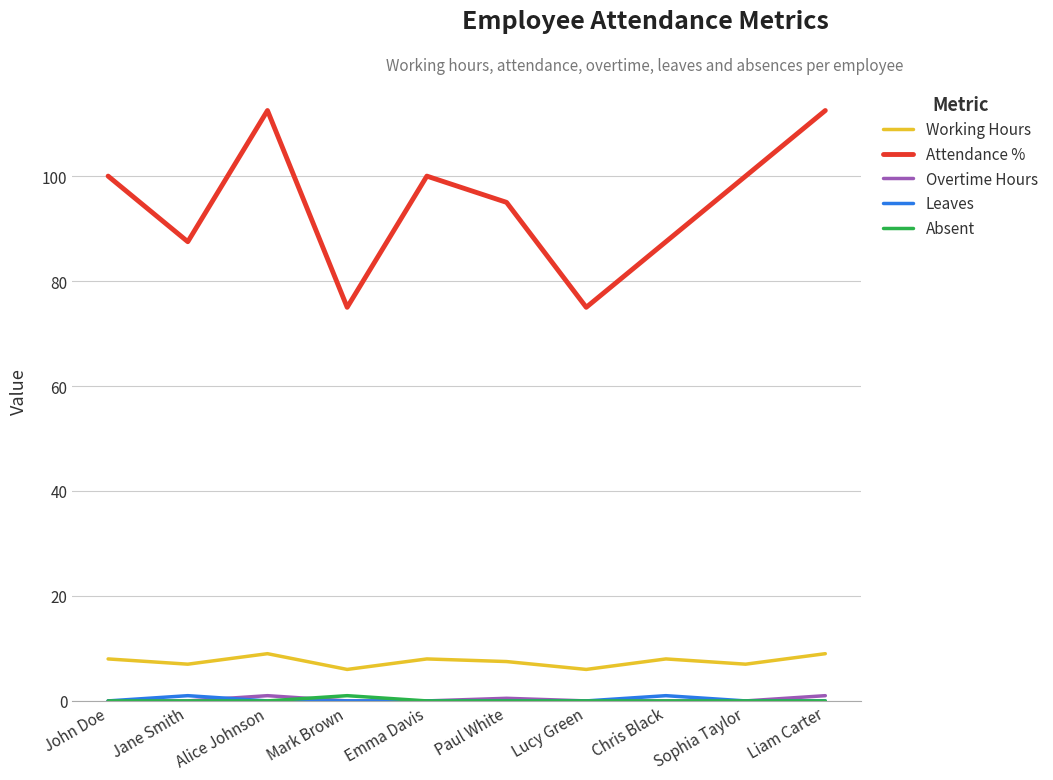

What is the maximum value for Attendance %?

112.5